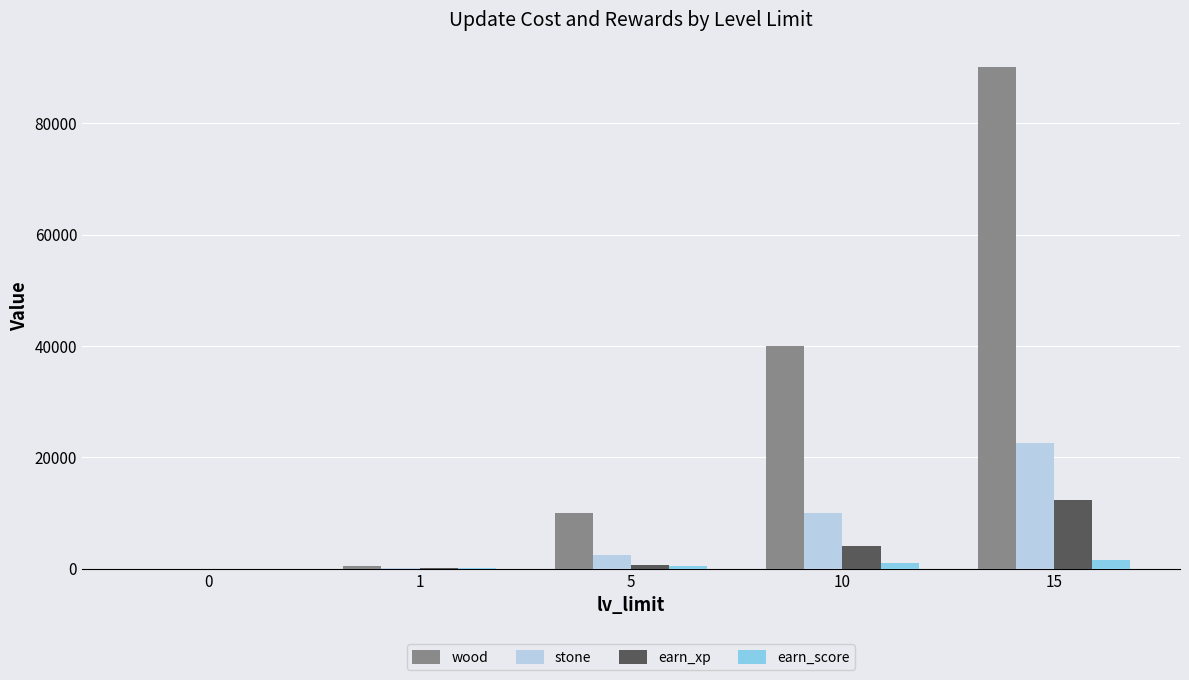

What is the sum of all stone values?

35100